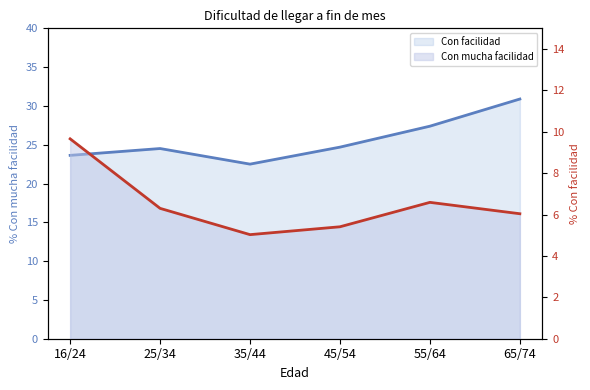

What position from the right is 35/44?

4